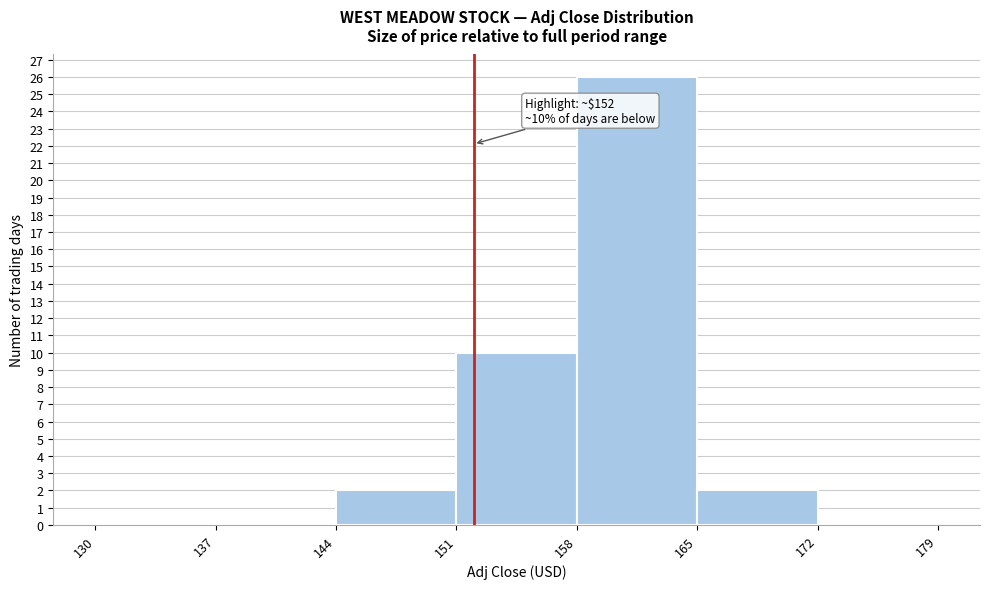

Over which range of the x-axis is the bar tallest?

158 to 165